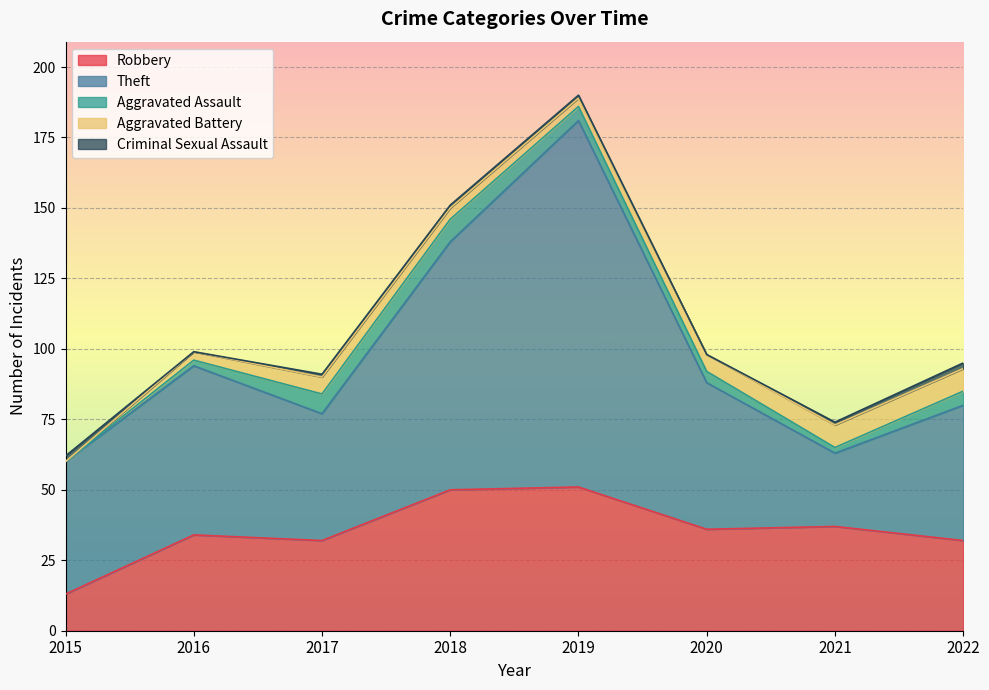

Rank the series by their maximum value, from highest to lowest.

Theft, Robbery, Aggravated Assault, Aggravated Battery, Criminal Sexual Assault